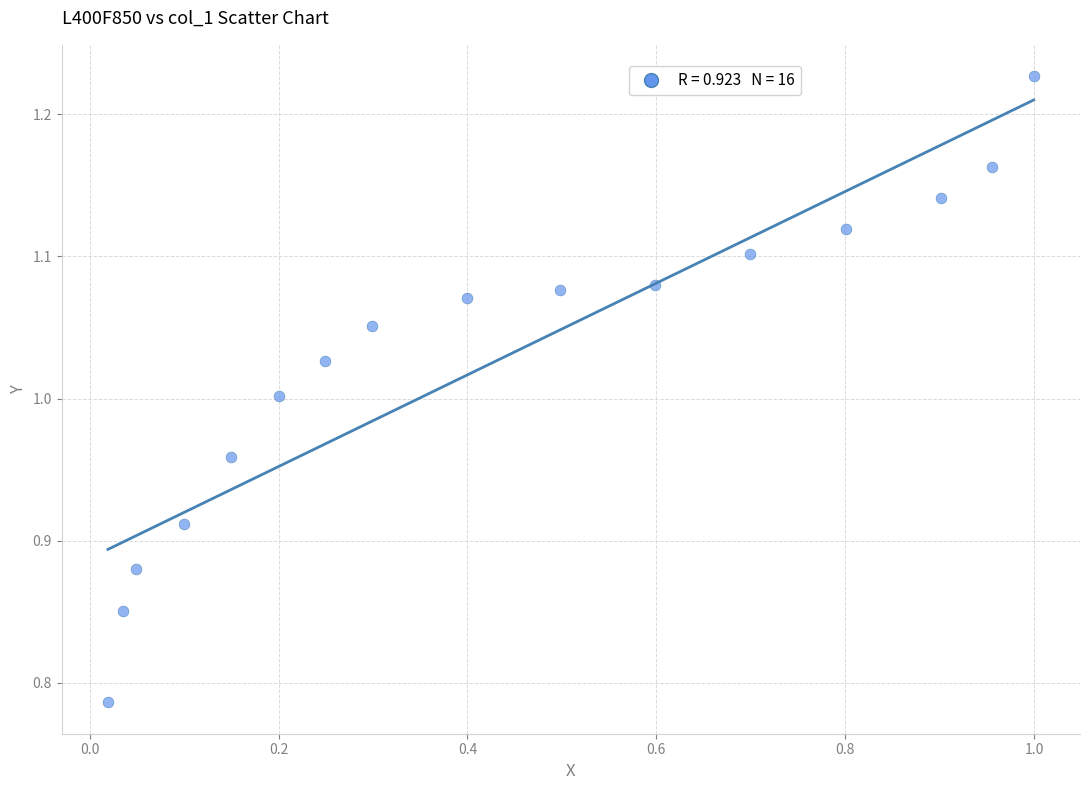

What is the range of Y values (max minus min)?

0.4